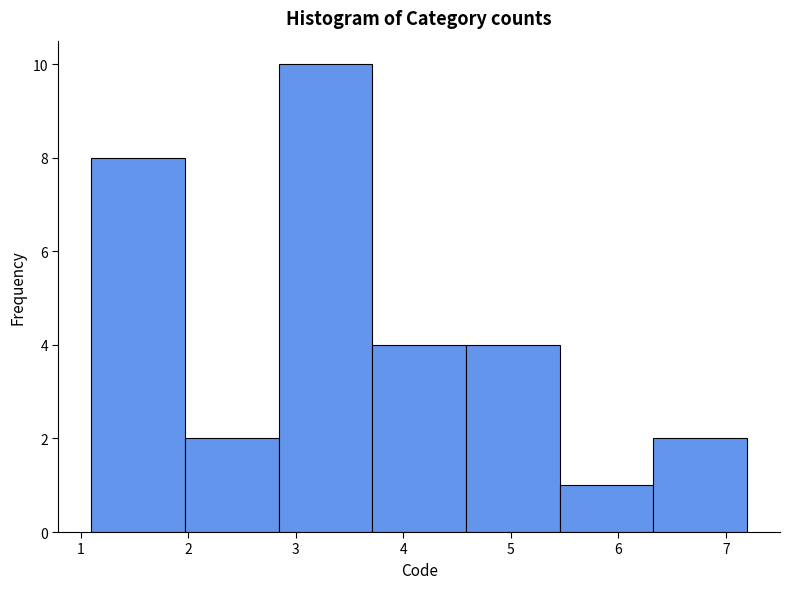

What is the height of the bar covering 1.1 to 2.0 on the x-axis? Neither the bar edges nor the heights are printed on the chart, so give them approximately, as read against the axes.

8